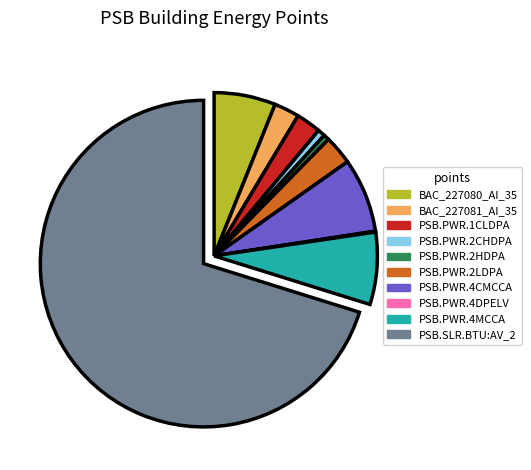

Do PSB.PWR.2LDPA and PSB.PWR.1CLDPA together represent more than half of the pie?

No